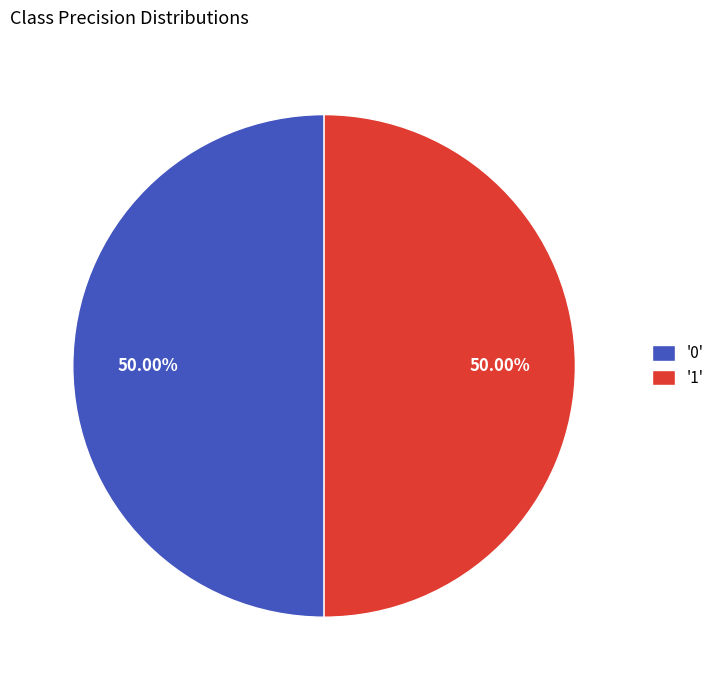

Do '0' and '1' together represent more than half of the pie?

Yes